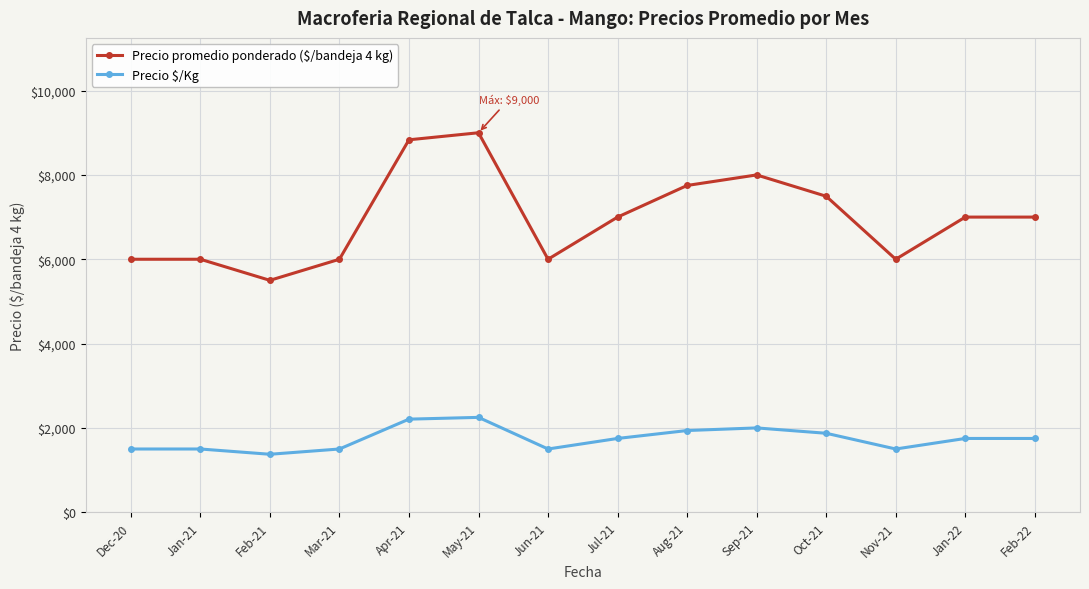

Does the chart have visible grid lines?

Yes